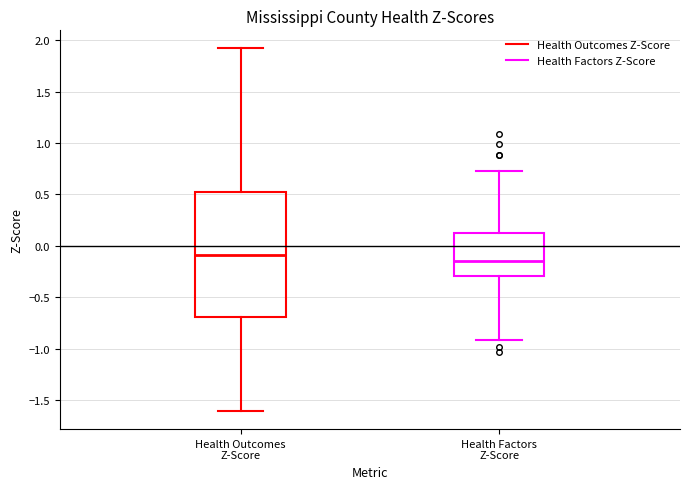

Reading left to right, transcribe this box plot: for each box, give where its median line is, the range the box spans, and where its two whiskers end, as read against the y-axis. The values are not printed on the chart, so give them approximately, as read against the axis.

Health Outcomes Z-Score: median -0.10, box -0.70 to 0.55, whiskers -1.60 to 1.90
Health Factors Z-Score: median -0.15, box -0.30 to 0.10, whiskers -0.90 to 0.75